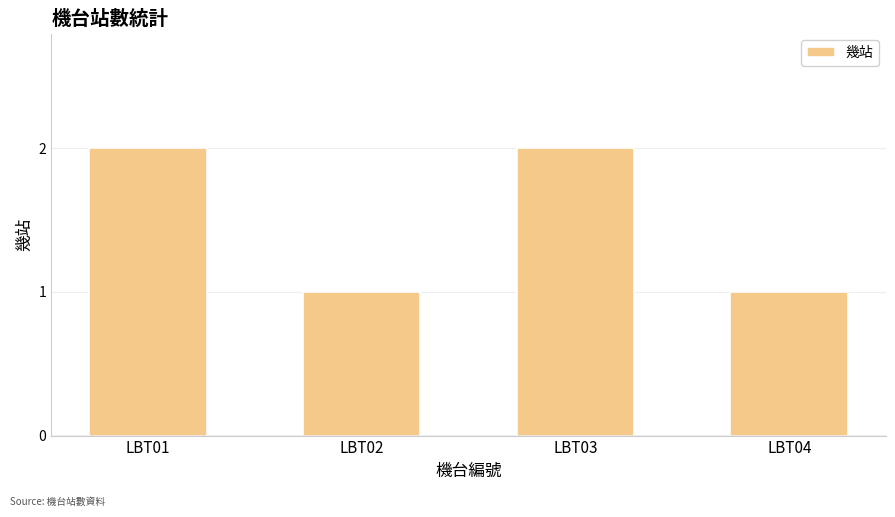

Is it true that the value at LBT01 is 2?

True